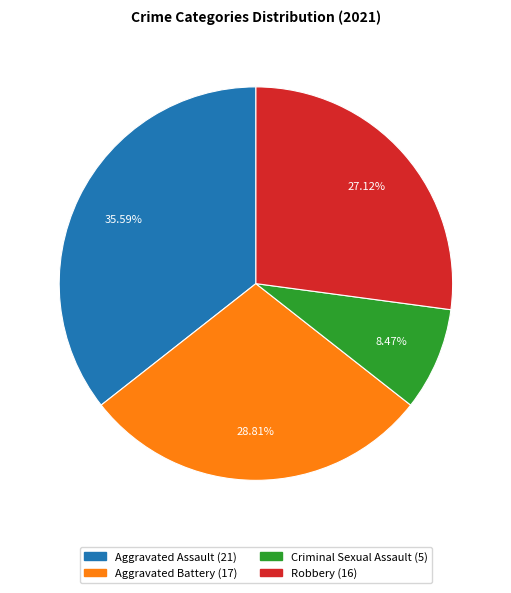

What portion of the pie excludes Aggravated Assault?

64.4%